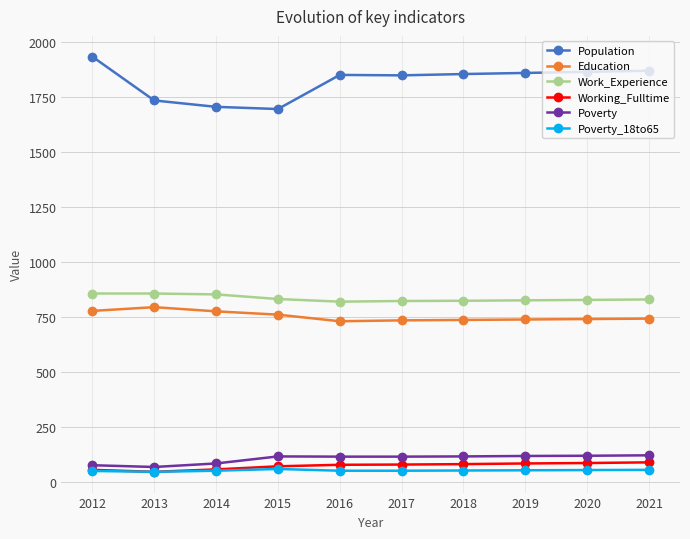

What is the value of the Poverty_18to65 point at the 3rd from the left?

52